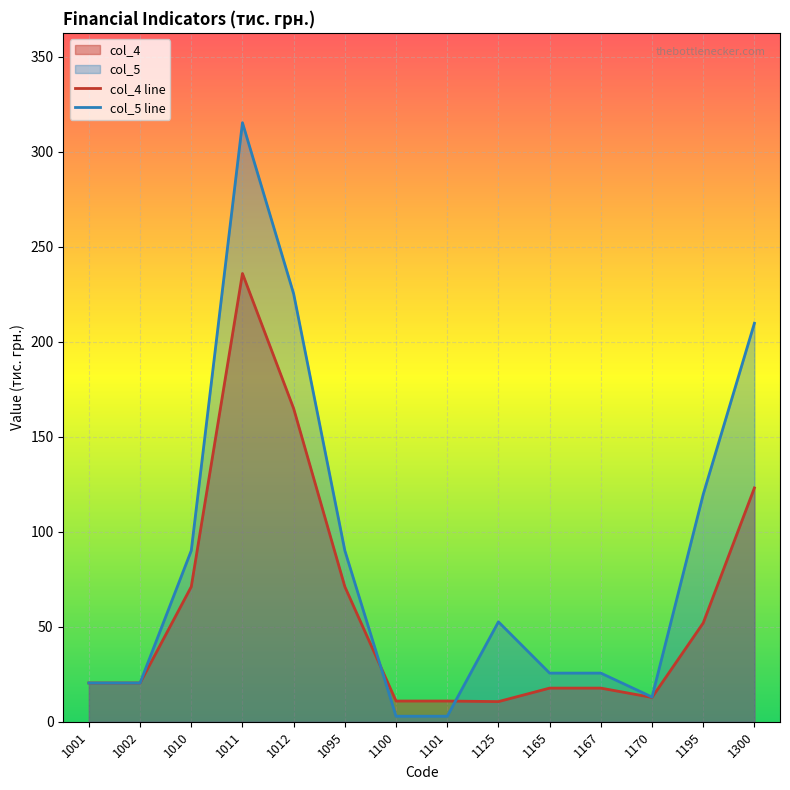

What is the sum of all col_5 line values?

1213.8